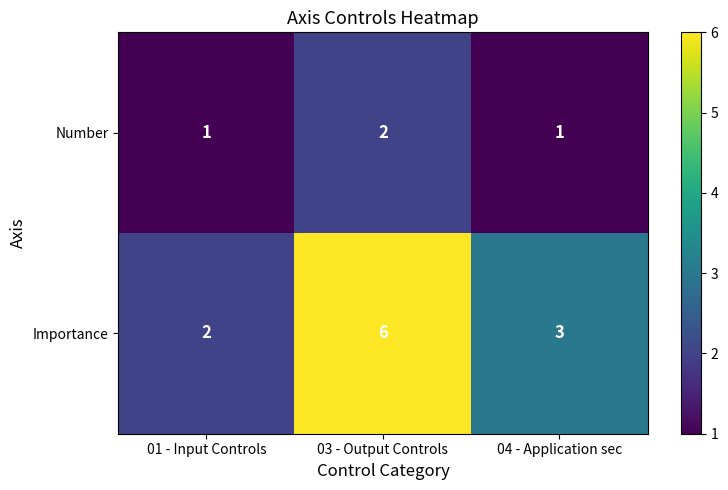

Reading left to right, transcribe all the data shown in this chart.

Number: 01 - Input Controls=1	03 - Output Controls=2	04 - Application sec=1
Importance: 01 - Input Controls=2	03 - Output Controls=6	04 - Application sec=3